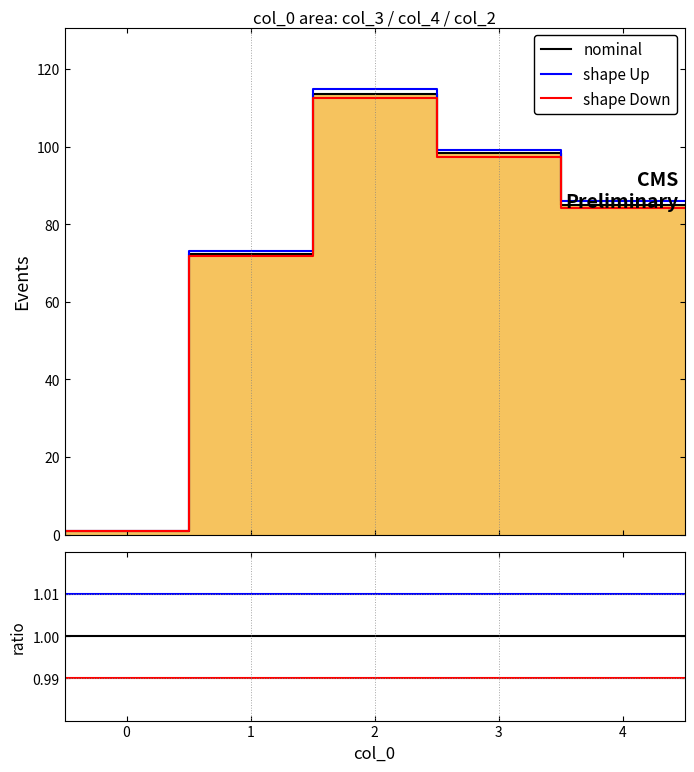

True or false: shape Down and shape Up cross at least once.

False